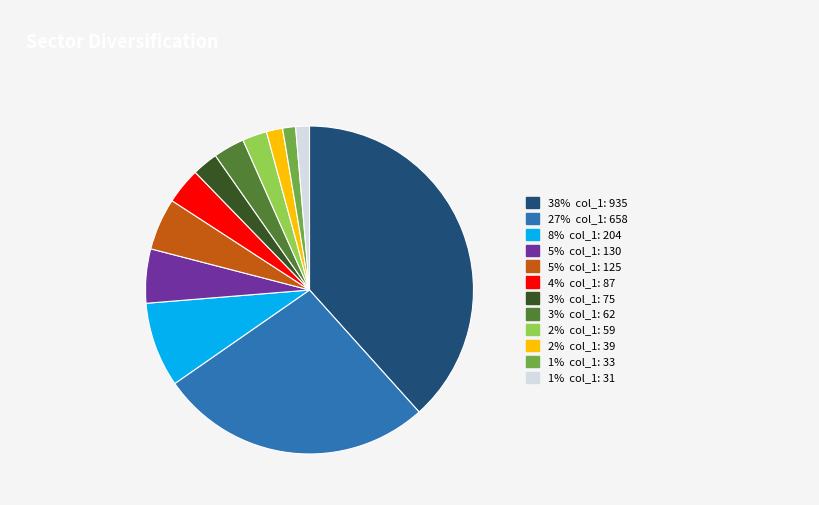

Does any single category account for the majority?

No